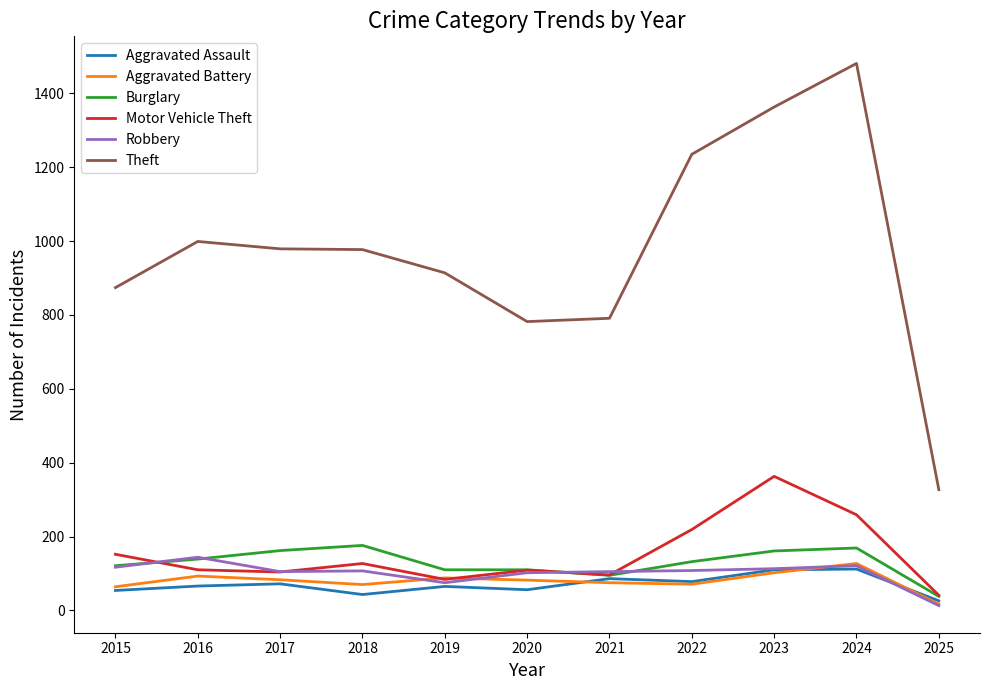

What is the total value across all series at 2018?

1500